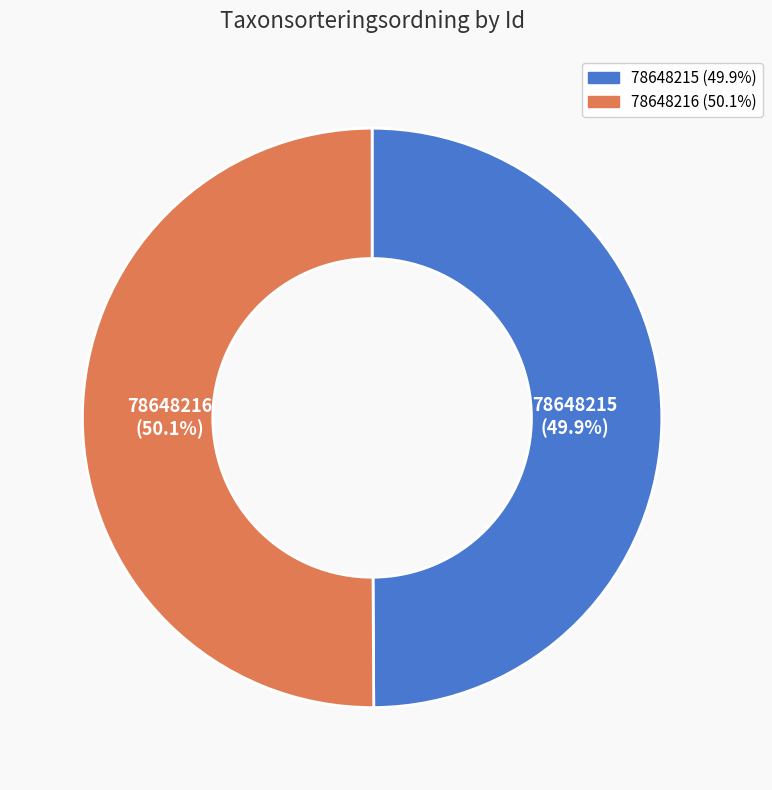

To the nearest percent, what is the average slice percentage?

50%